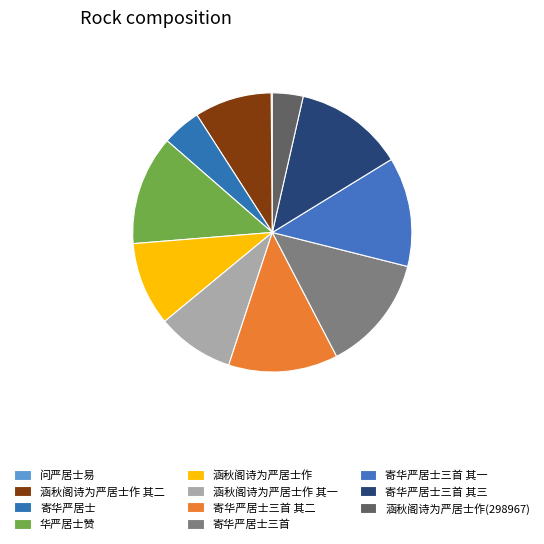

What is the total percentage of 寄华严居士三首 and 寄华严居士三首 其三?

26.1%